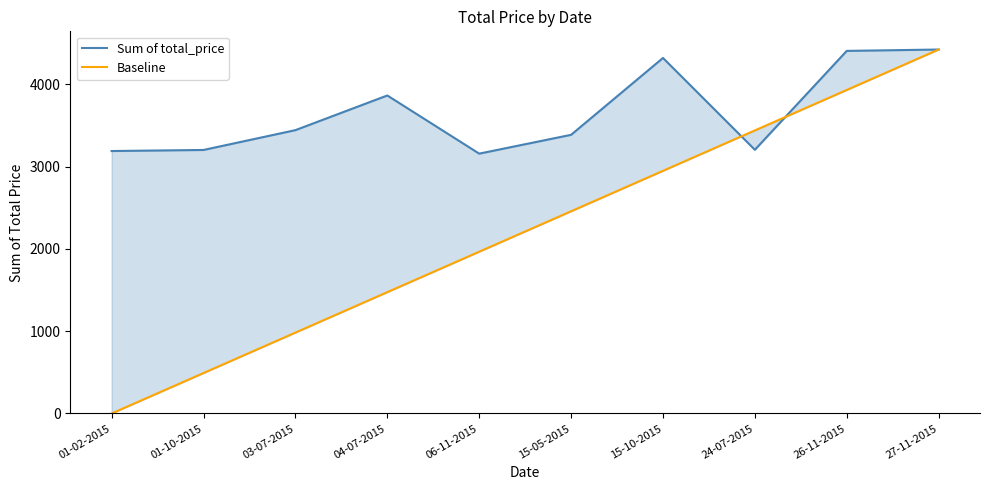

Is the value of Sum of total_price at 15-05-2015 greater than the value of Baseline at 24-07-2015?

No